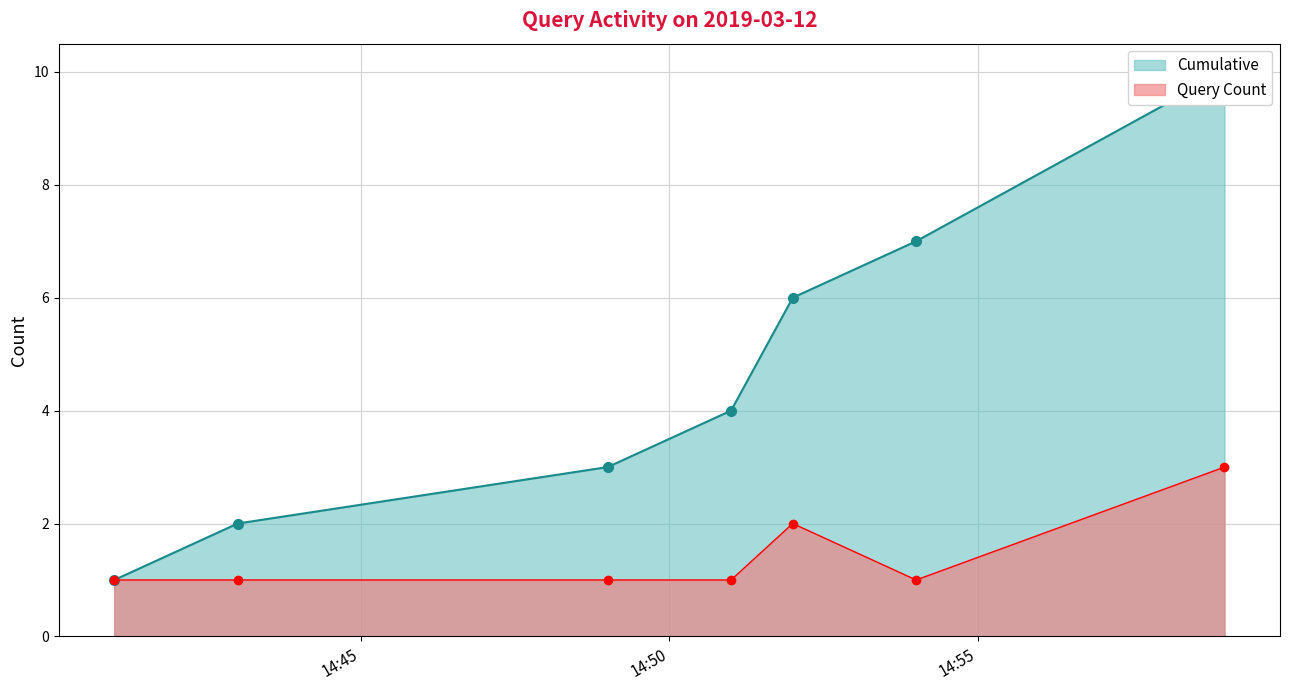

What is the average value of the Cumulative series?

5